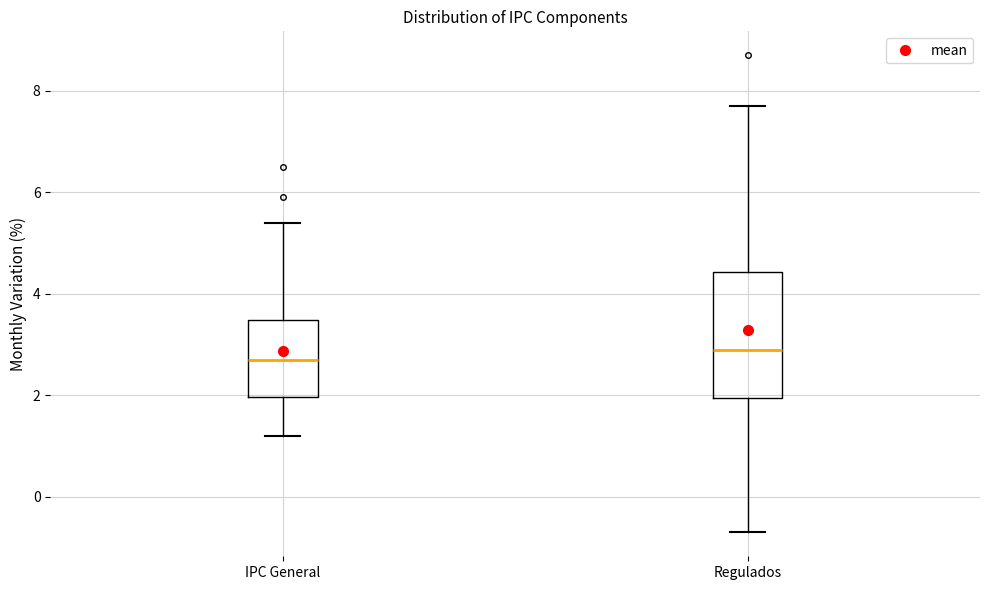

Where does the upper whisker of the box for IPC General end on the y-axis? The values are not printed on the chart, so give them approximately, as read against the axis.

5.4